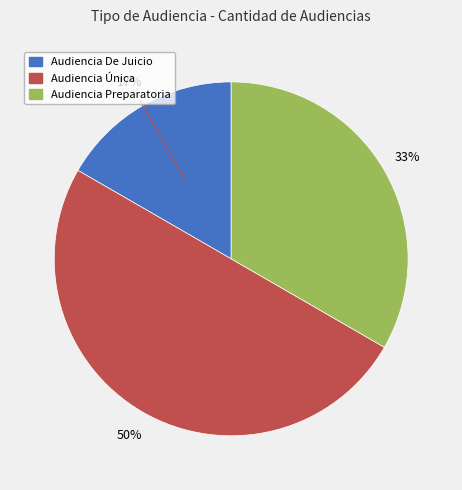

To the nearest percent, what percentage of the pie is Audiencia Preparatoria?

33%